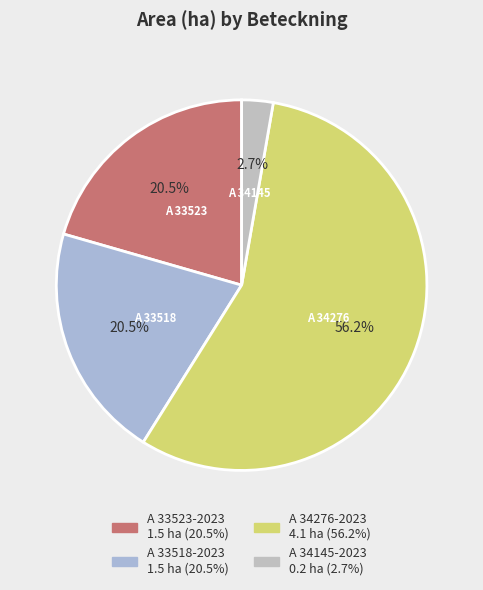

To the nearest percent, what is the combined percentage of A 33523-2023 and A 34276-2023?

77%